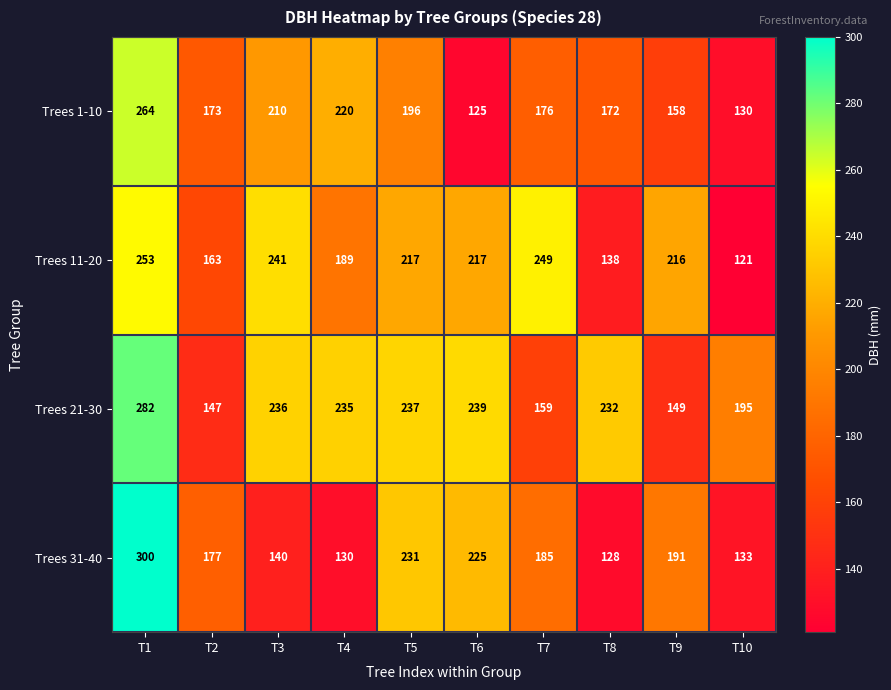

What is the total value across all series at T9?

714